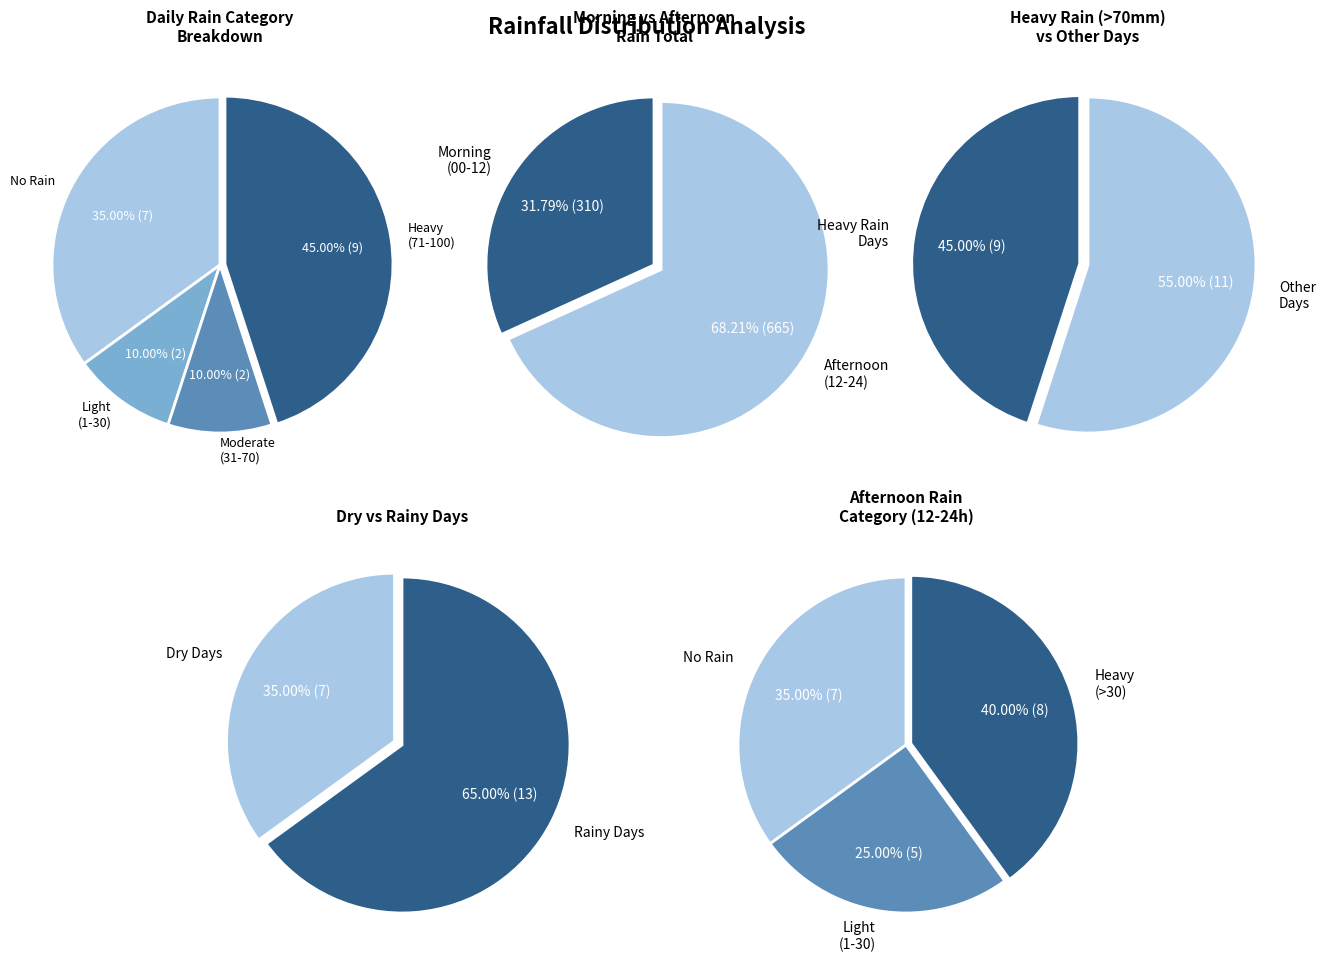

True or false: 2023-10-28 accounts for 1% of the total.

False